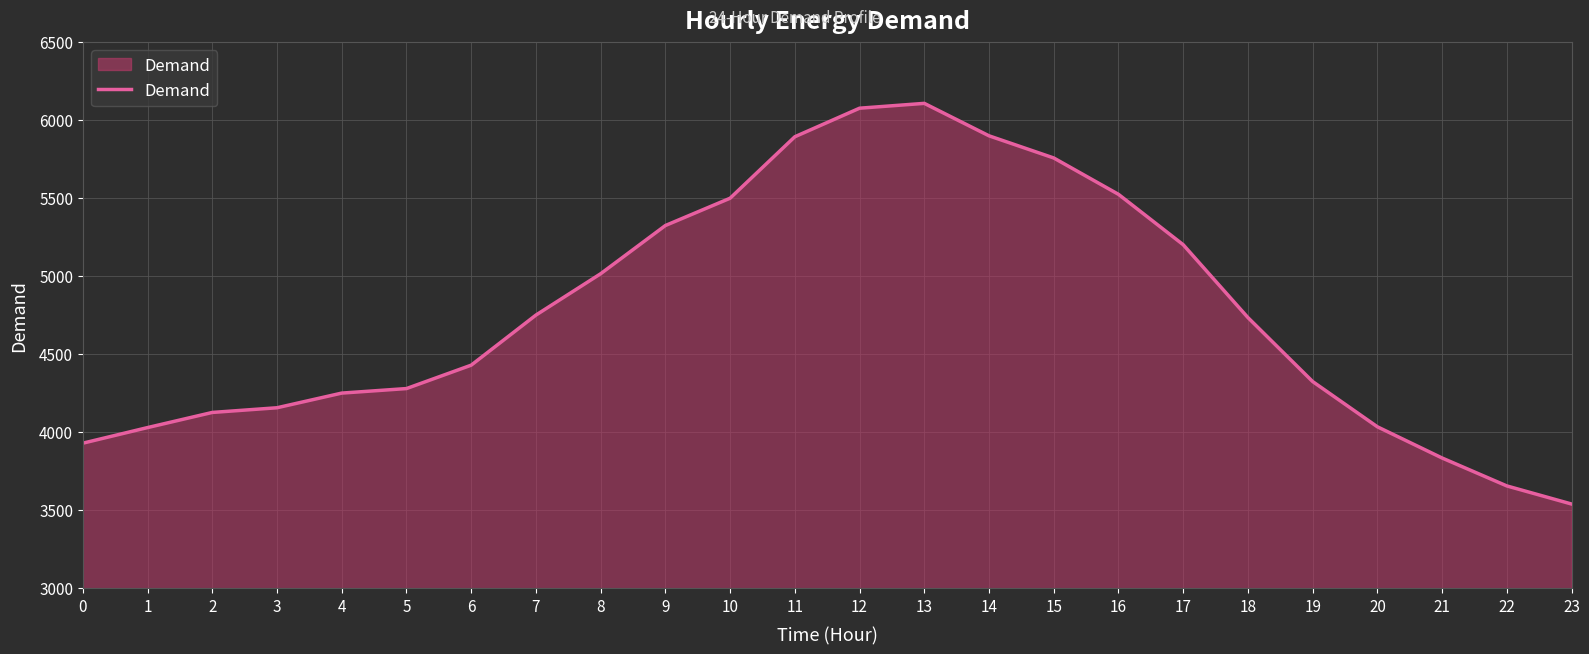

Which label corresponds to the smallest value in the chart?

23